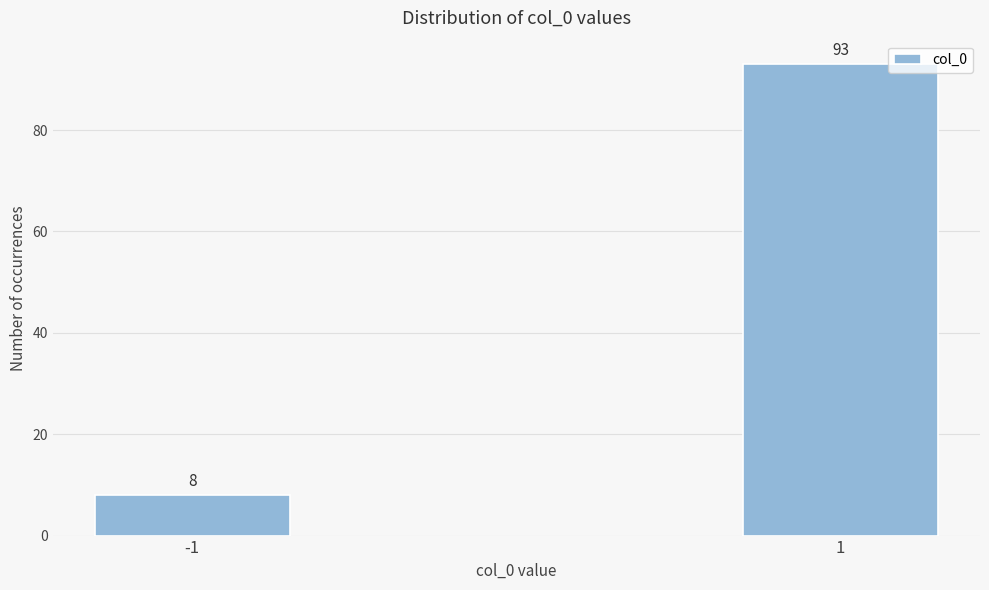

Reading left to right, transcribe all the data shown in this chart.

-1=8	1=93